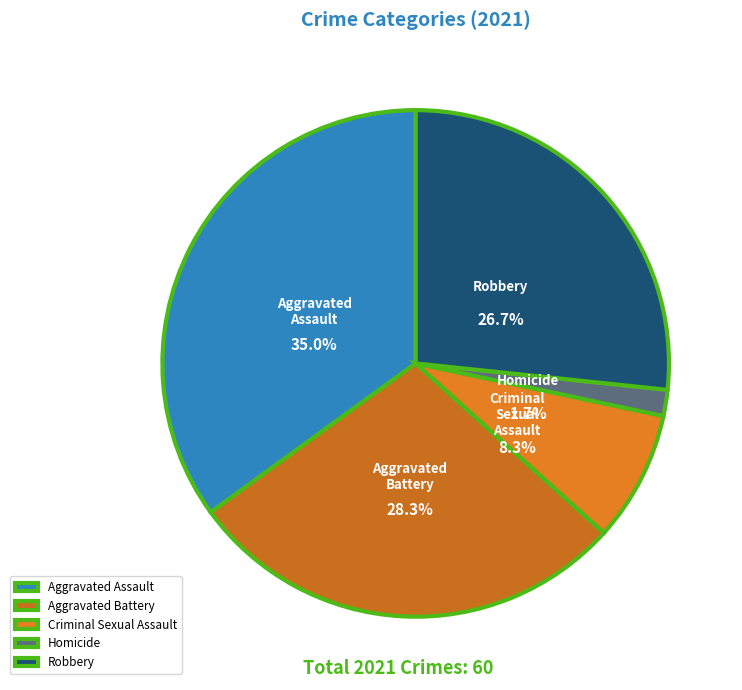

To the nearest percent, what percentage of the pie is Robbery?

27%